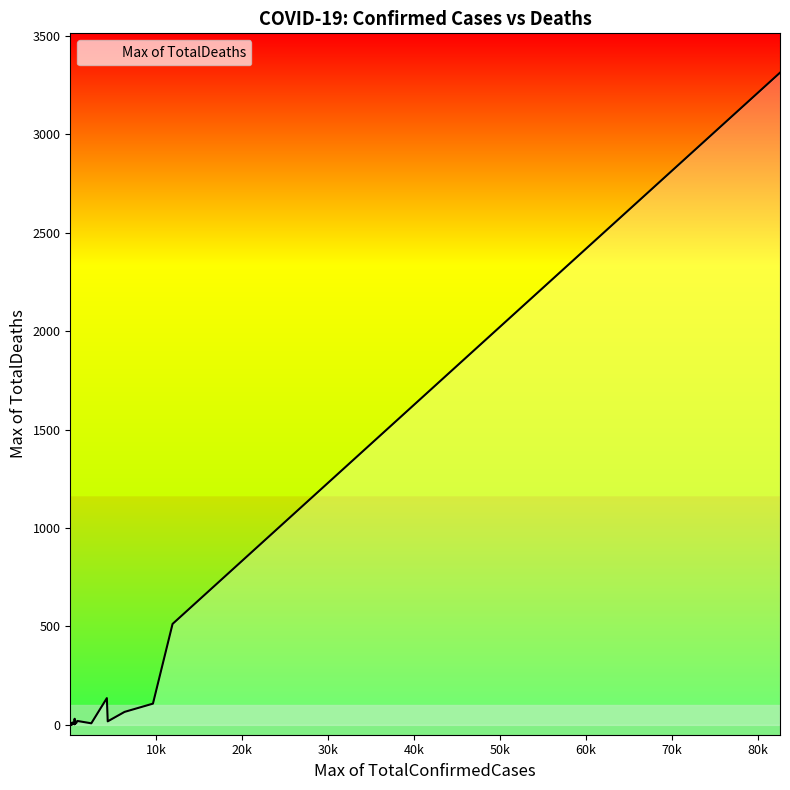

Where is the first local minimum?

50